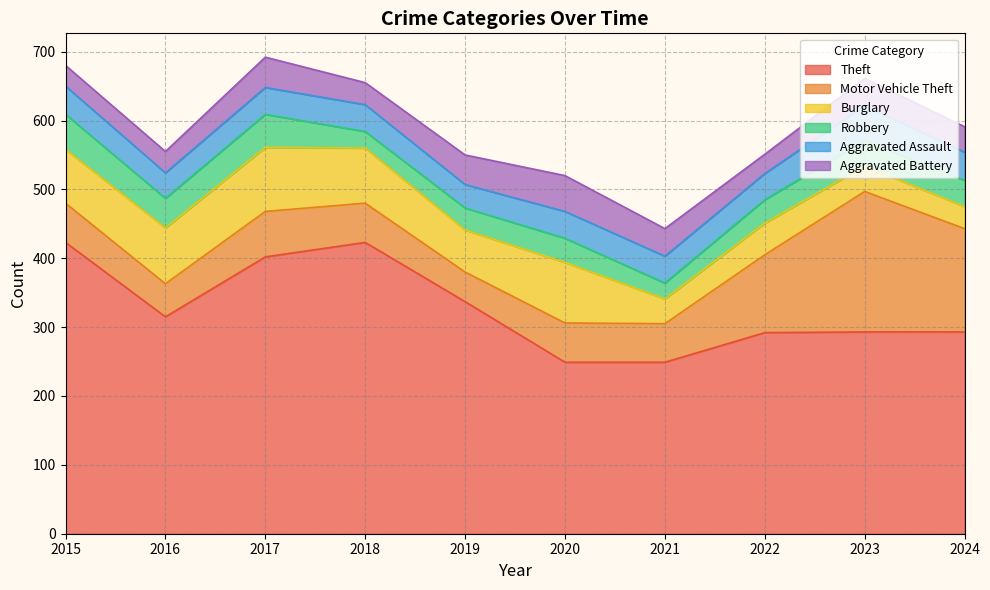

What is the value of the Motor Vehicle Theft point at the 9th from the left?

204